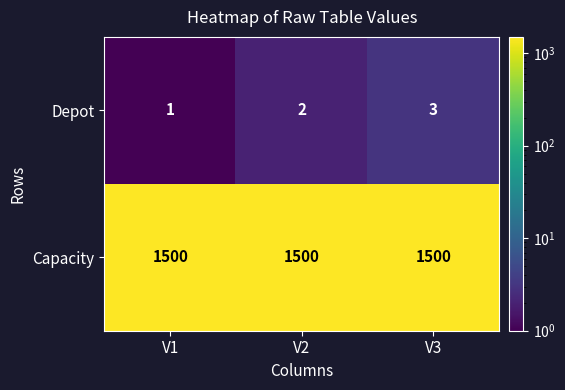

What is the difference between the highest and lowest values at V2?

1498